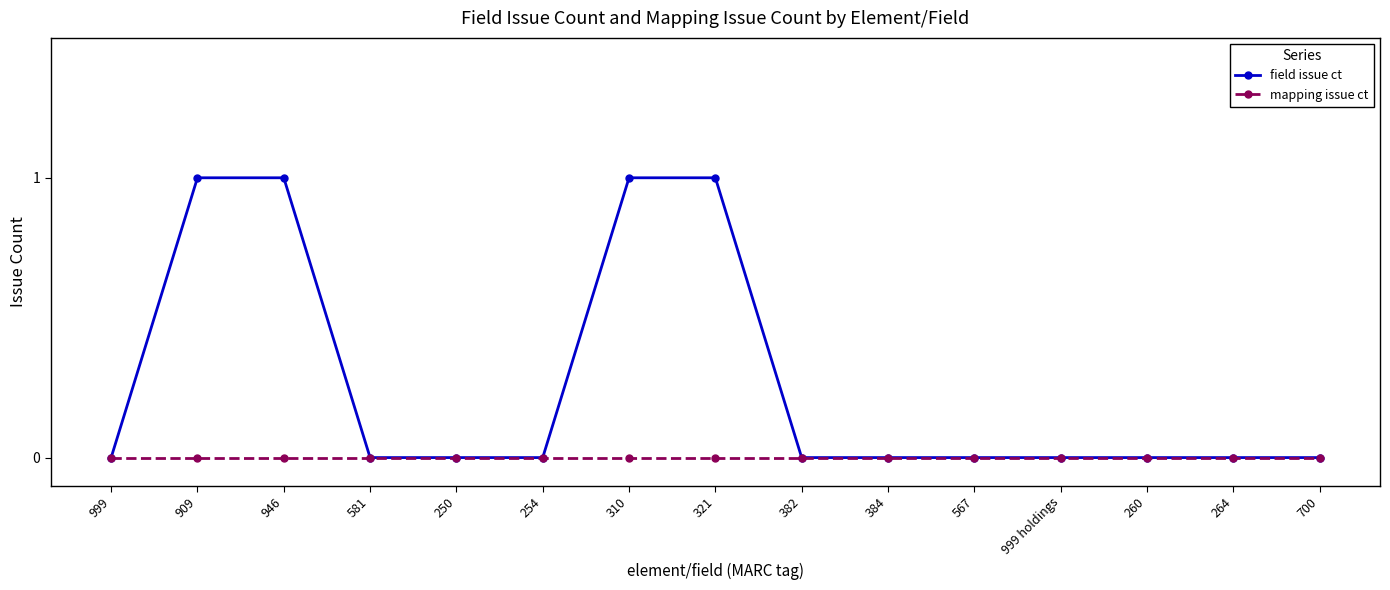

What is the label of the 11th point from the right?

250